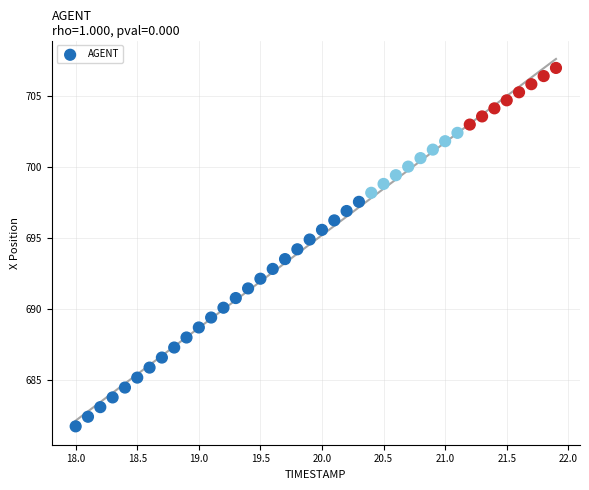

What is the range of X values (max minus min)?

3.9